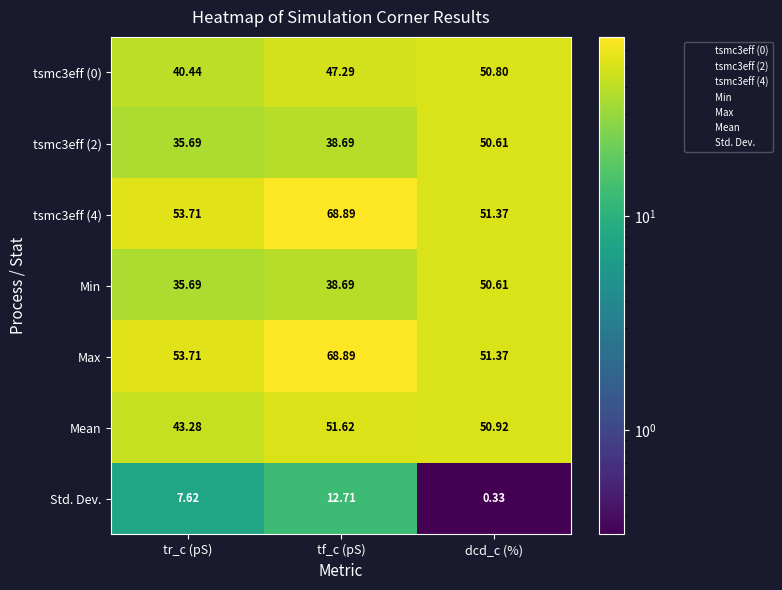

At which category is the sum across all series the highest?

tf_c (pS)